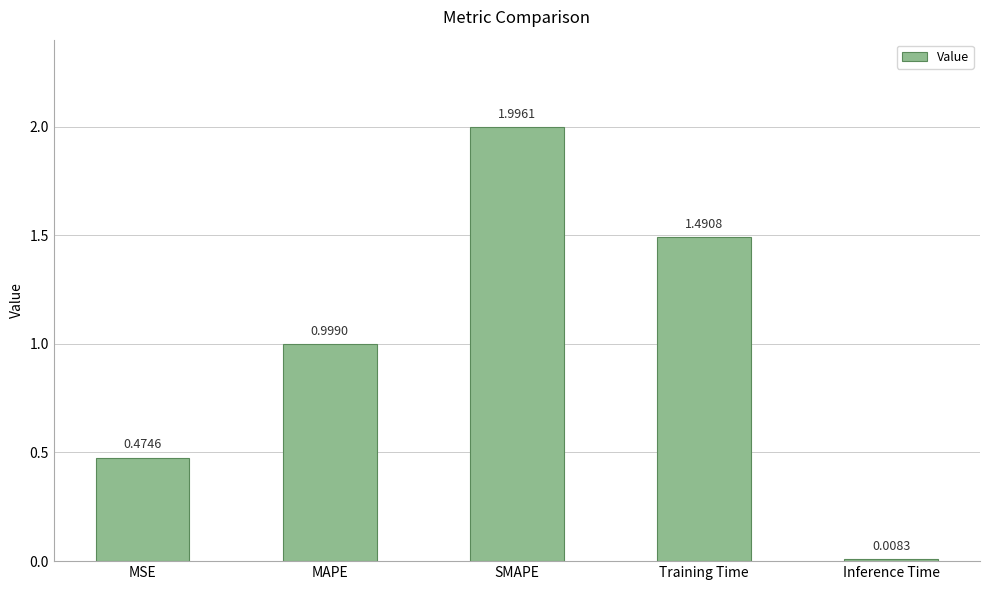

What is the change in value from MSE to Inference Time?

-0.5